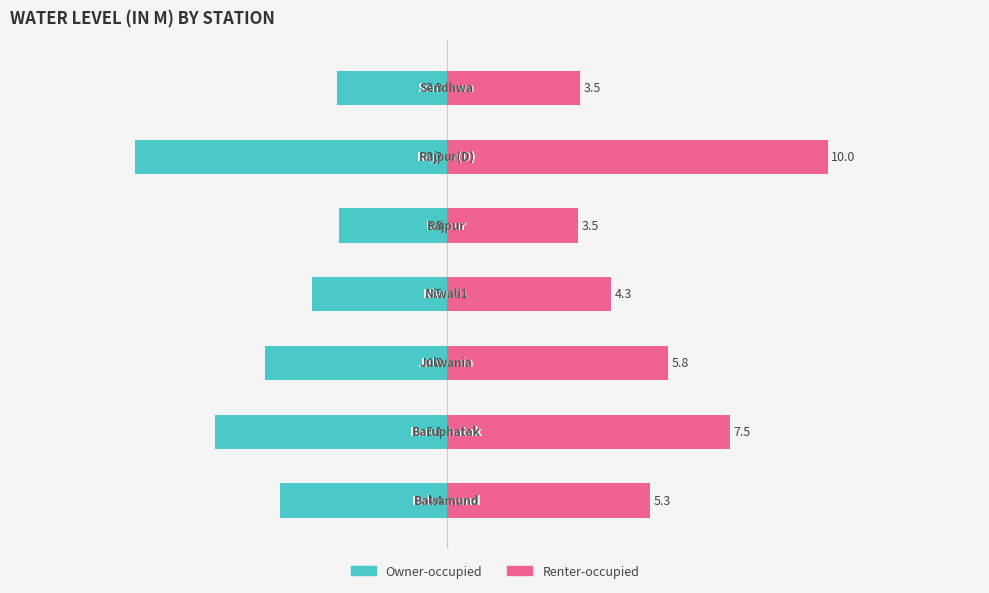

Between 4 and 3, which is larger?

4